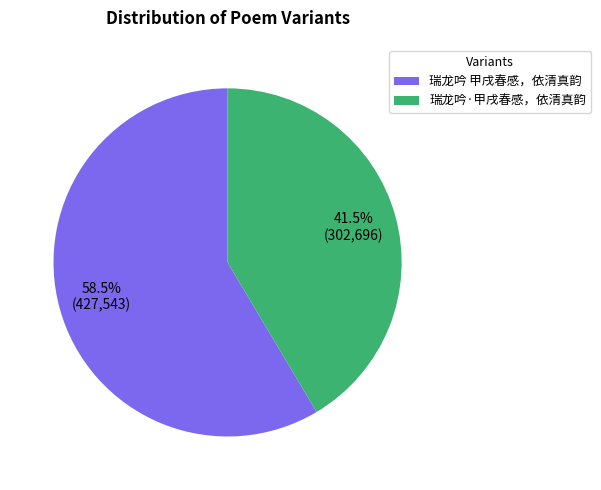

Which category has the biggest portion of the pie?

瑞龙吟 甲戌春感，依清真韵